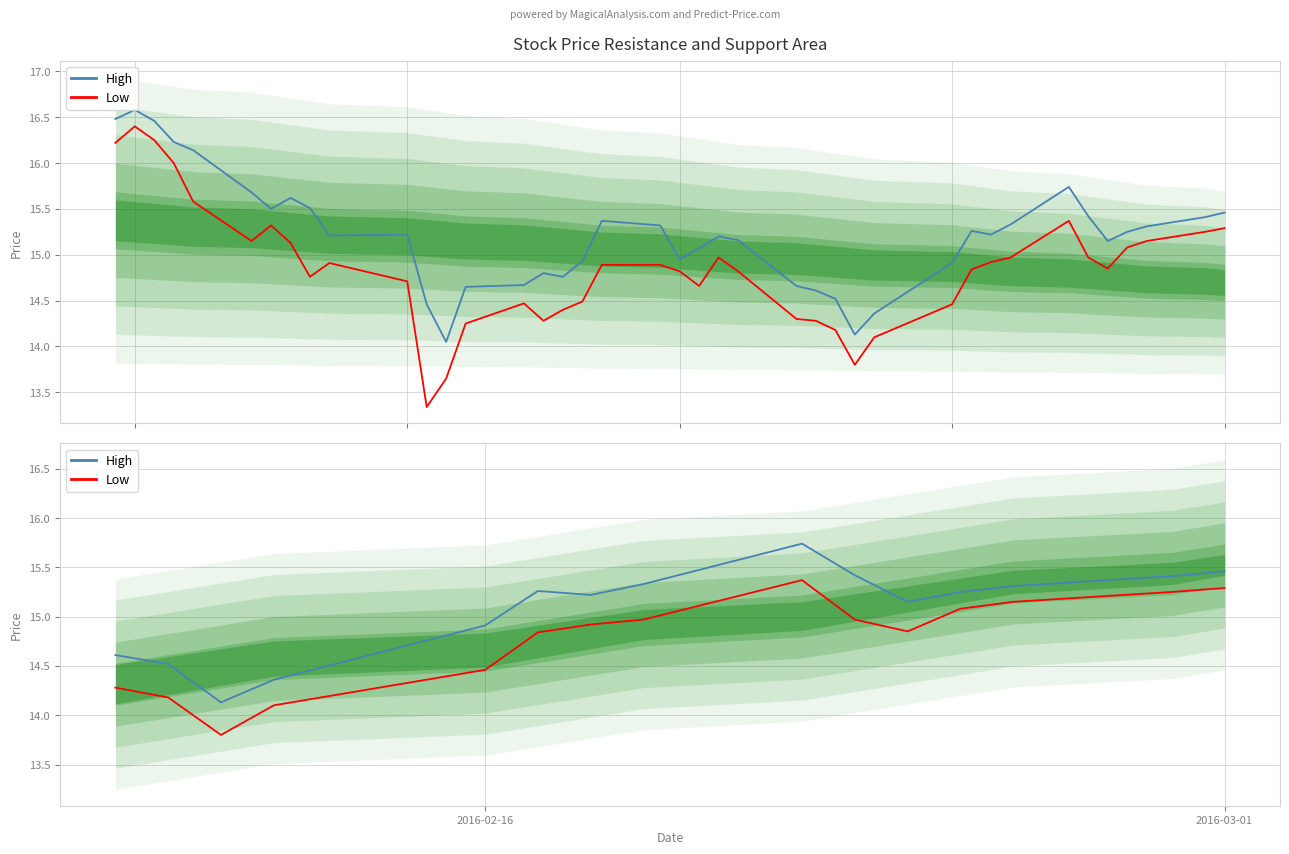

How many lines are shown in the chart?

2